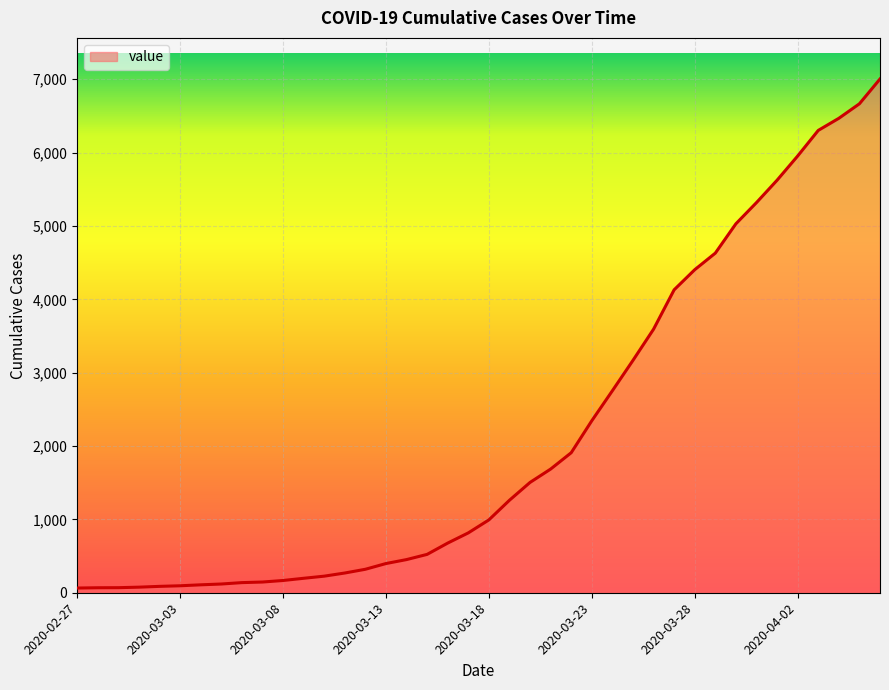

What is the maximum value shown in the chart?

7004